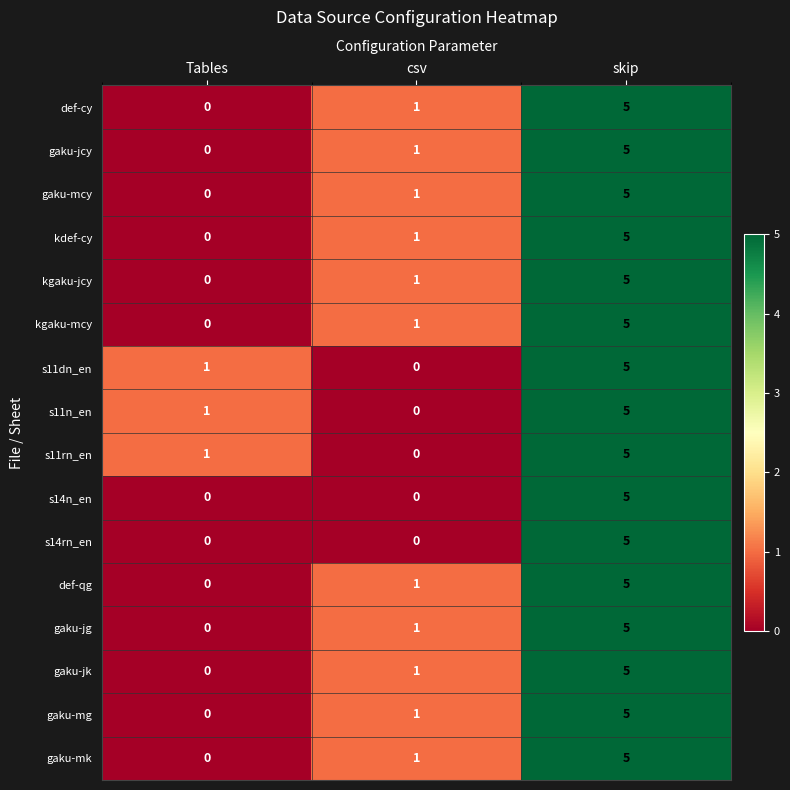

Is the value of s14rn_en at skip greater than the value of gaku-mcy at Tables?

Yes